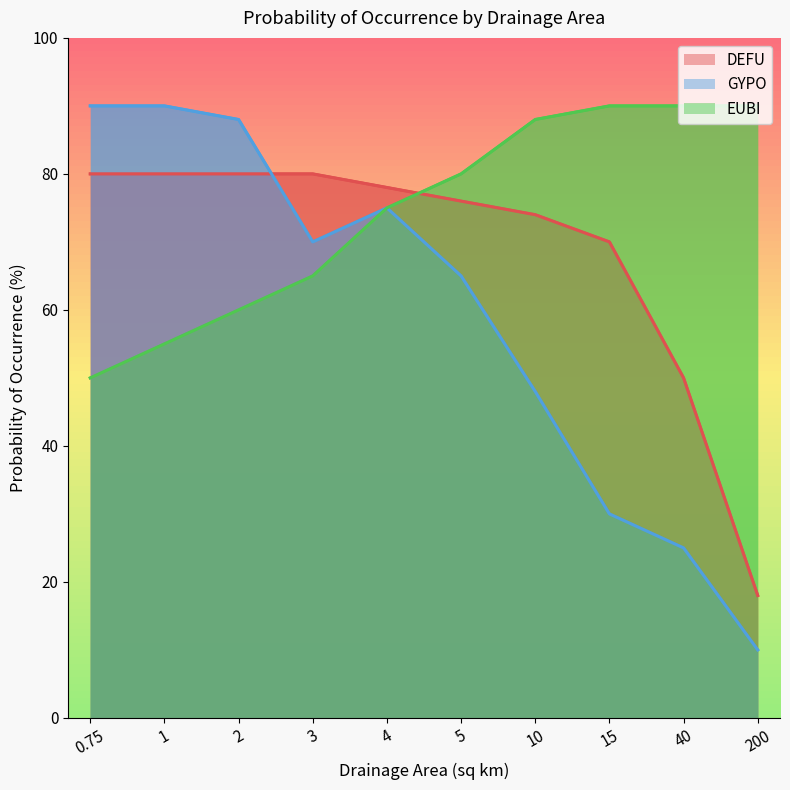

List the series in order of their overall mean, lowest first.

GYPO, DEFU, EUBI